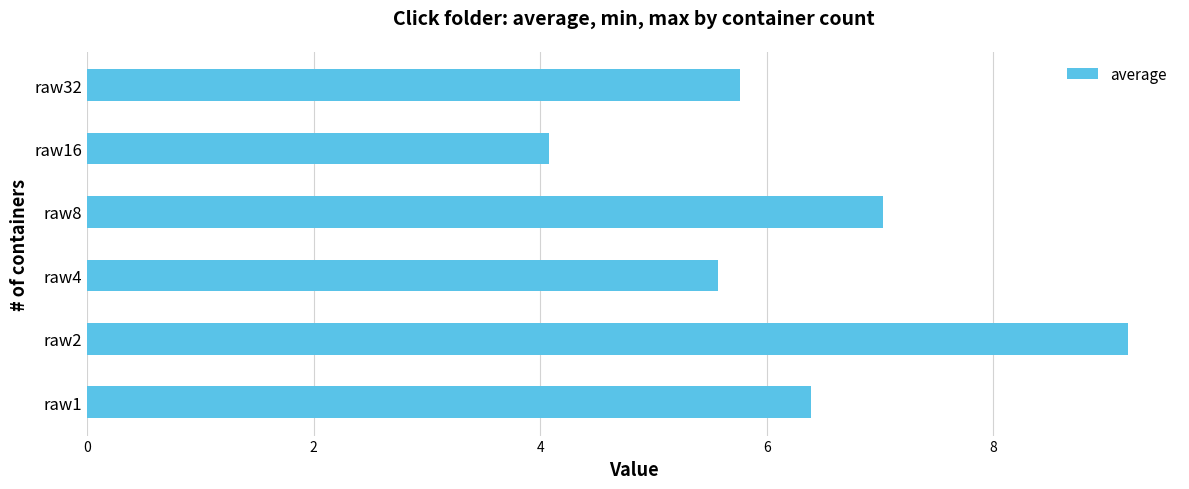

Where is the data nearest to the value 6?

raw32